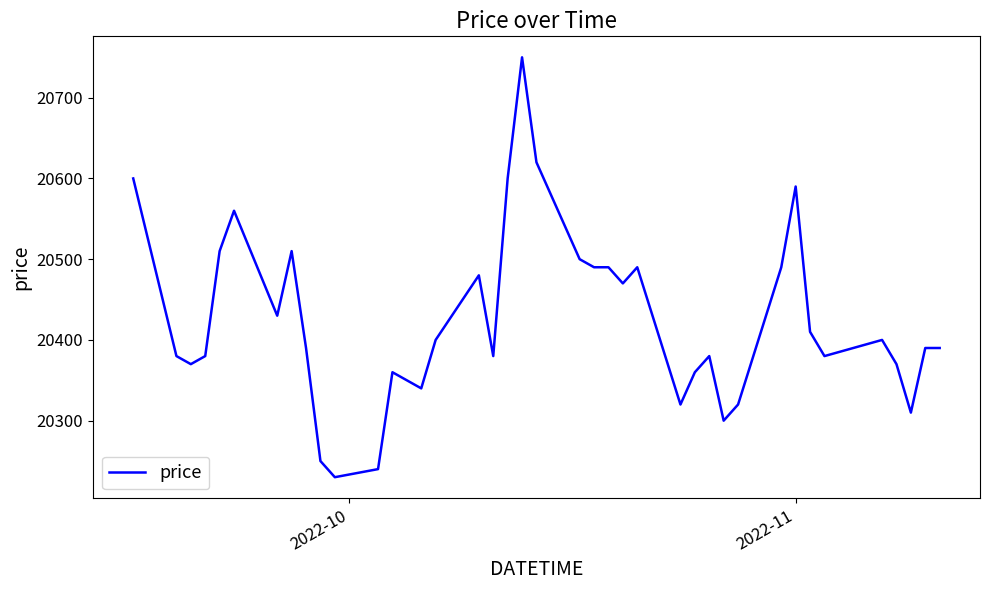

How many lines are shown in the chart?

1